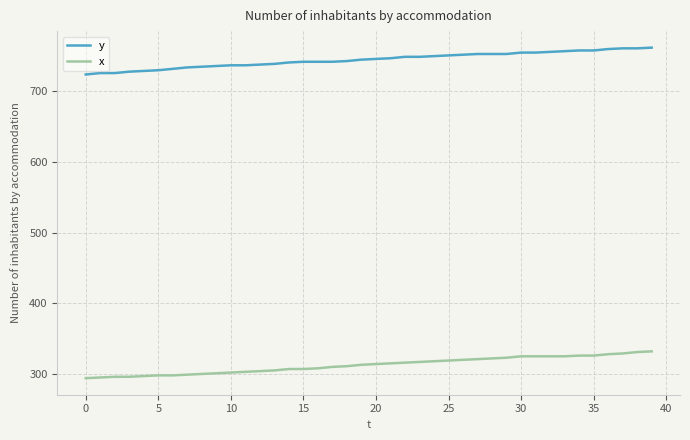

True or false: x and y intersect in this chart.

False